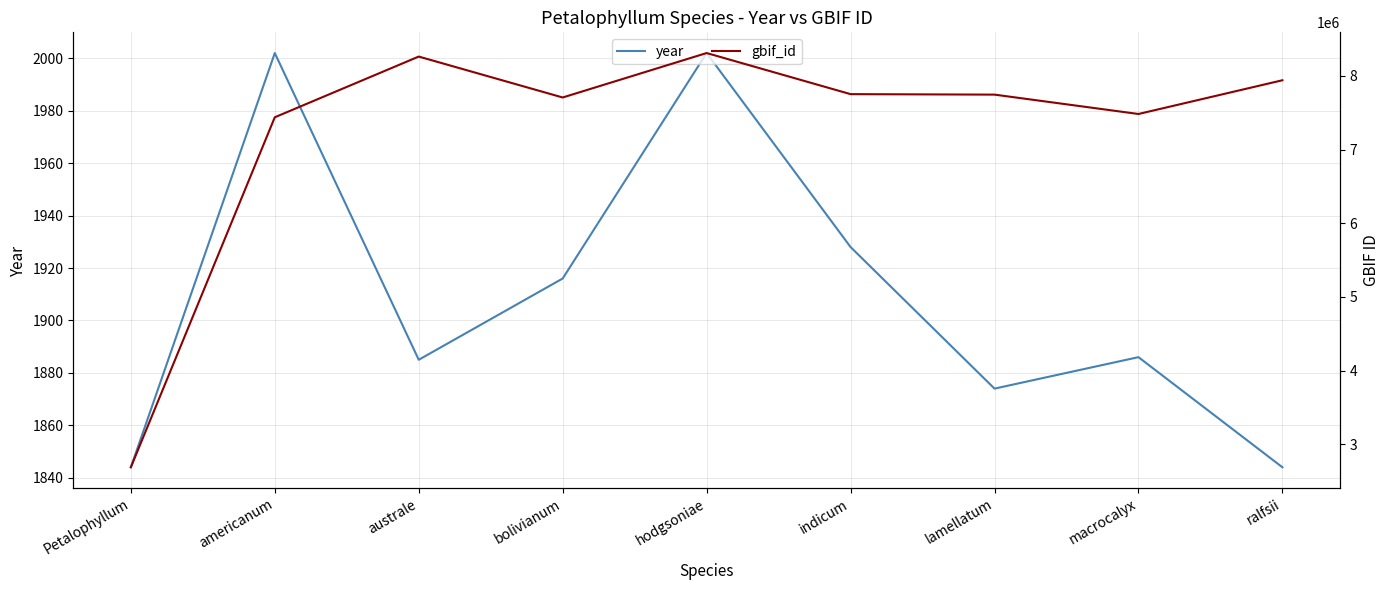

True or false: gbif_id and year intersect in this chart.

False